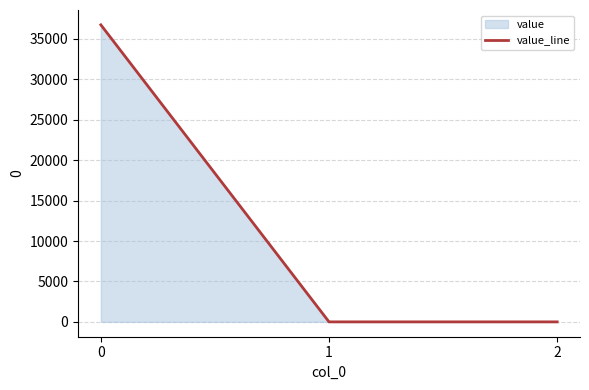

How many values are above zero?

1